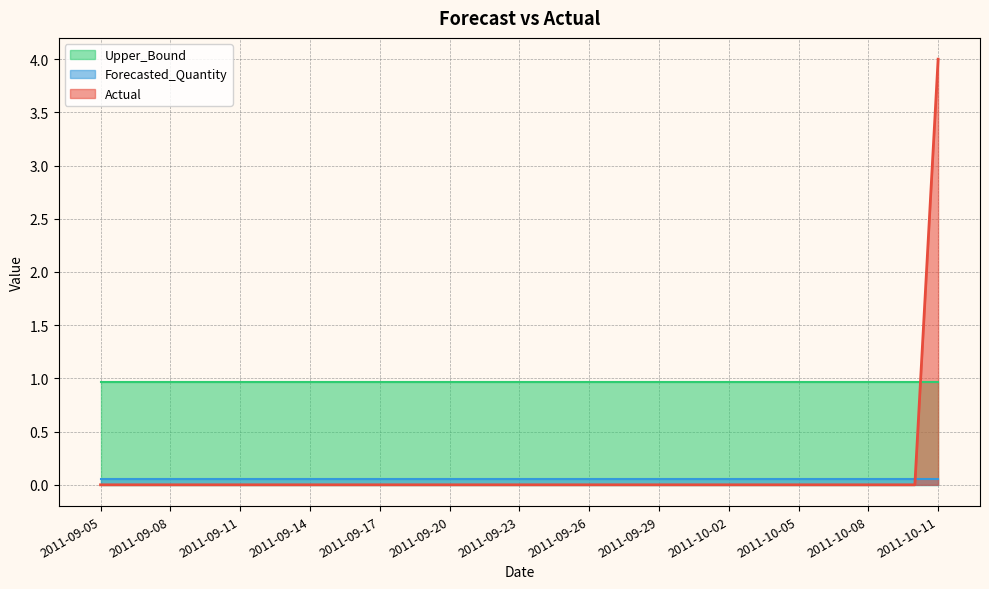

How many distinct data groups are displayed?

3